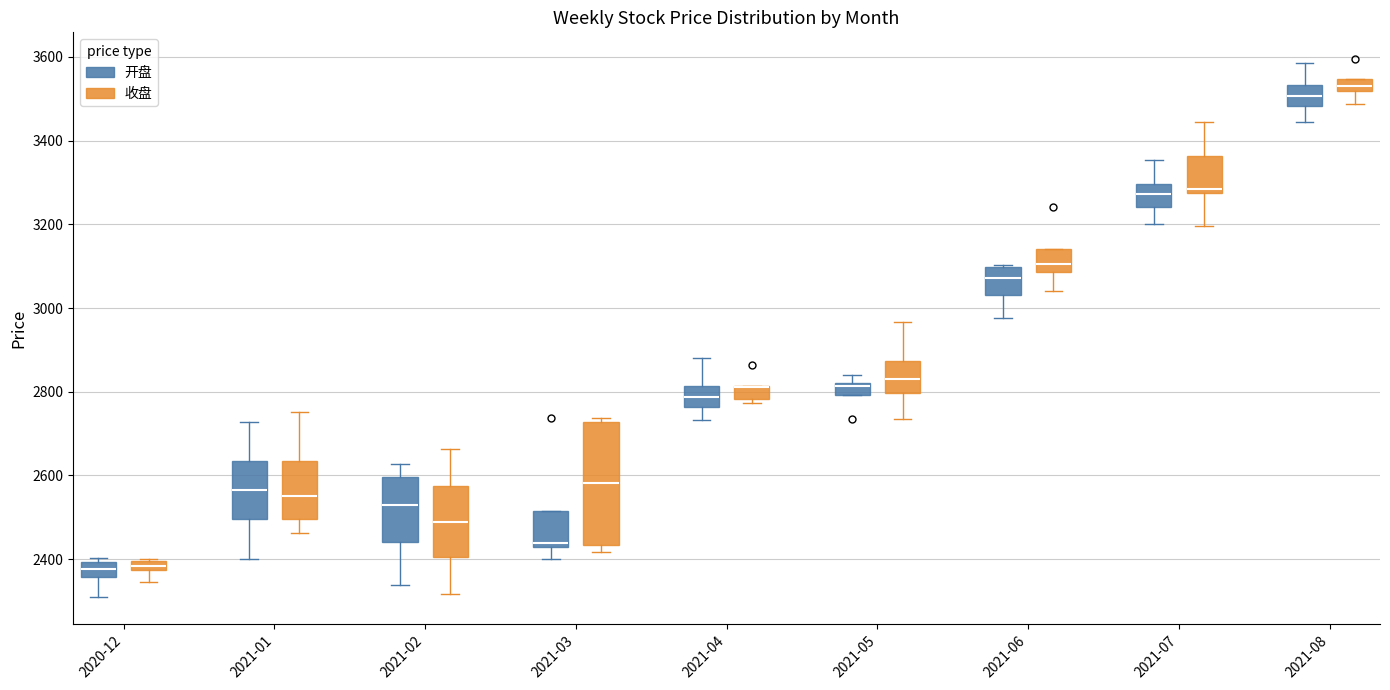

Comparing the boxes themselves (not the whiskers), which one is the tallest?

2021-03 (收盘)